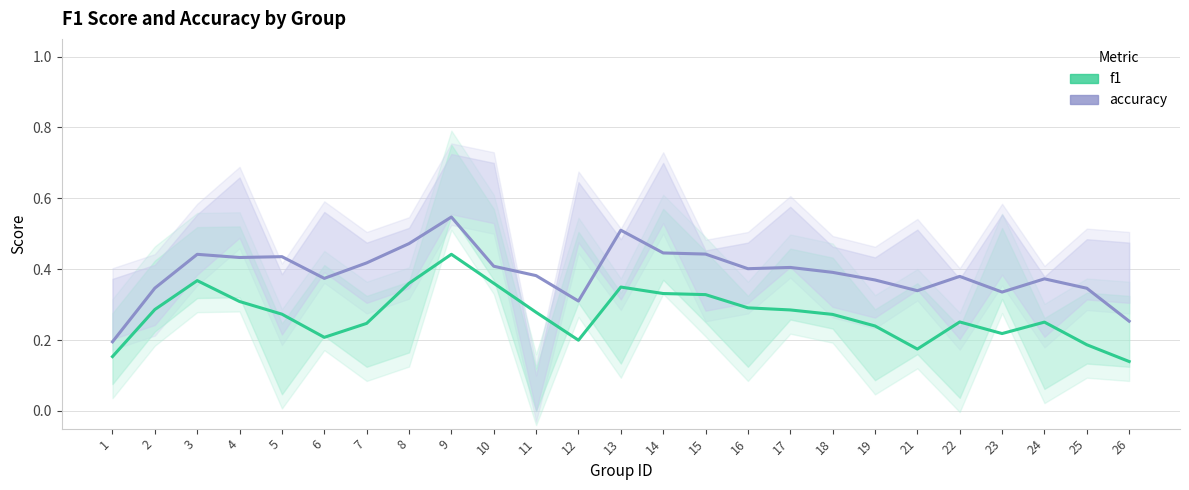

Which category has the highest value in the accuracy series?

9